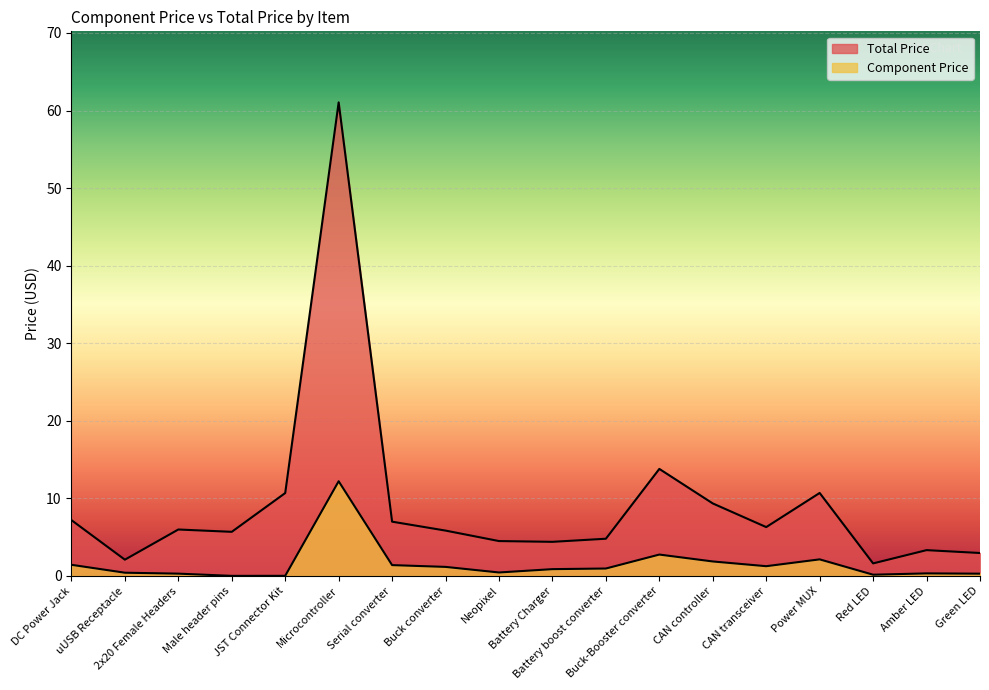

What is the difference between the Total Price values at Neopixel and DC Power Jack?

2.7